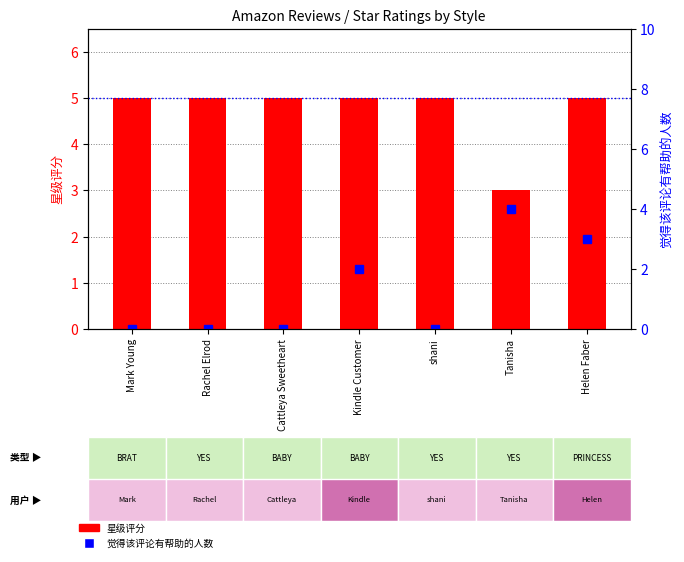

What is the greatest value displayed?

5